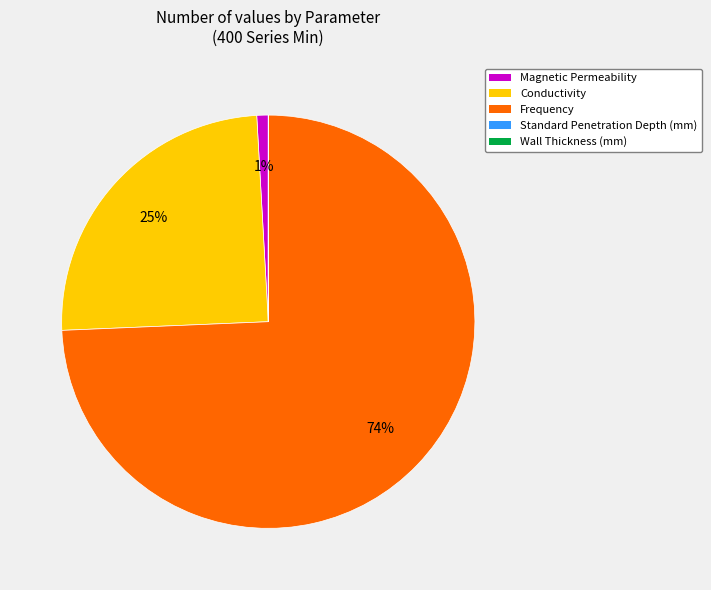

Between Frequency and Conductivity, which is larger?

Frequency